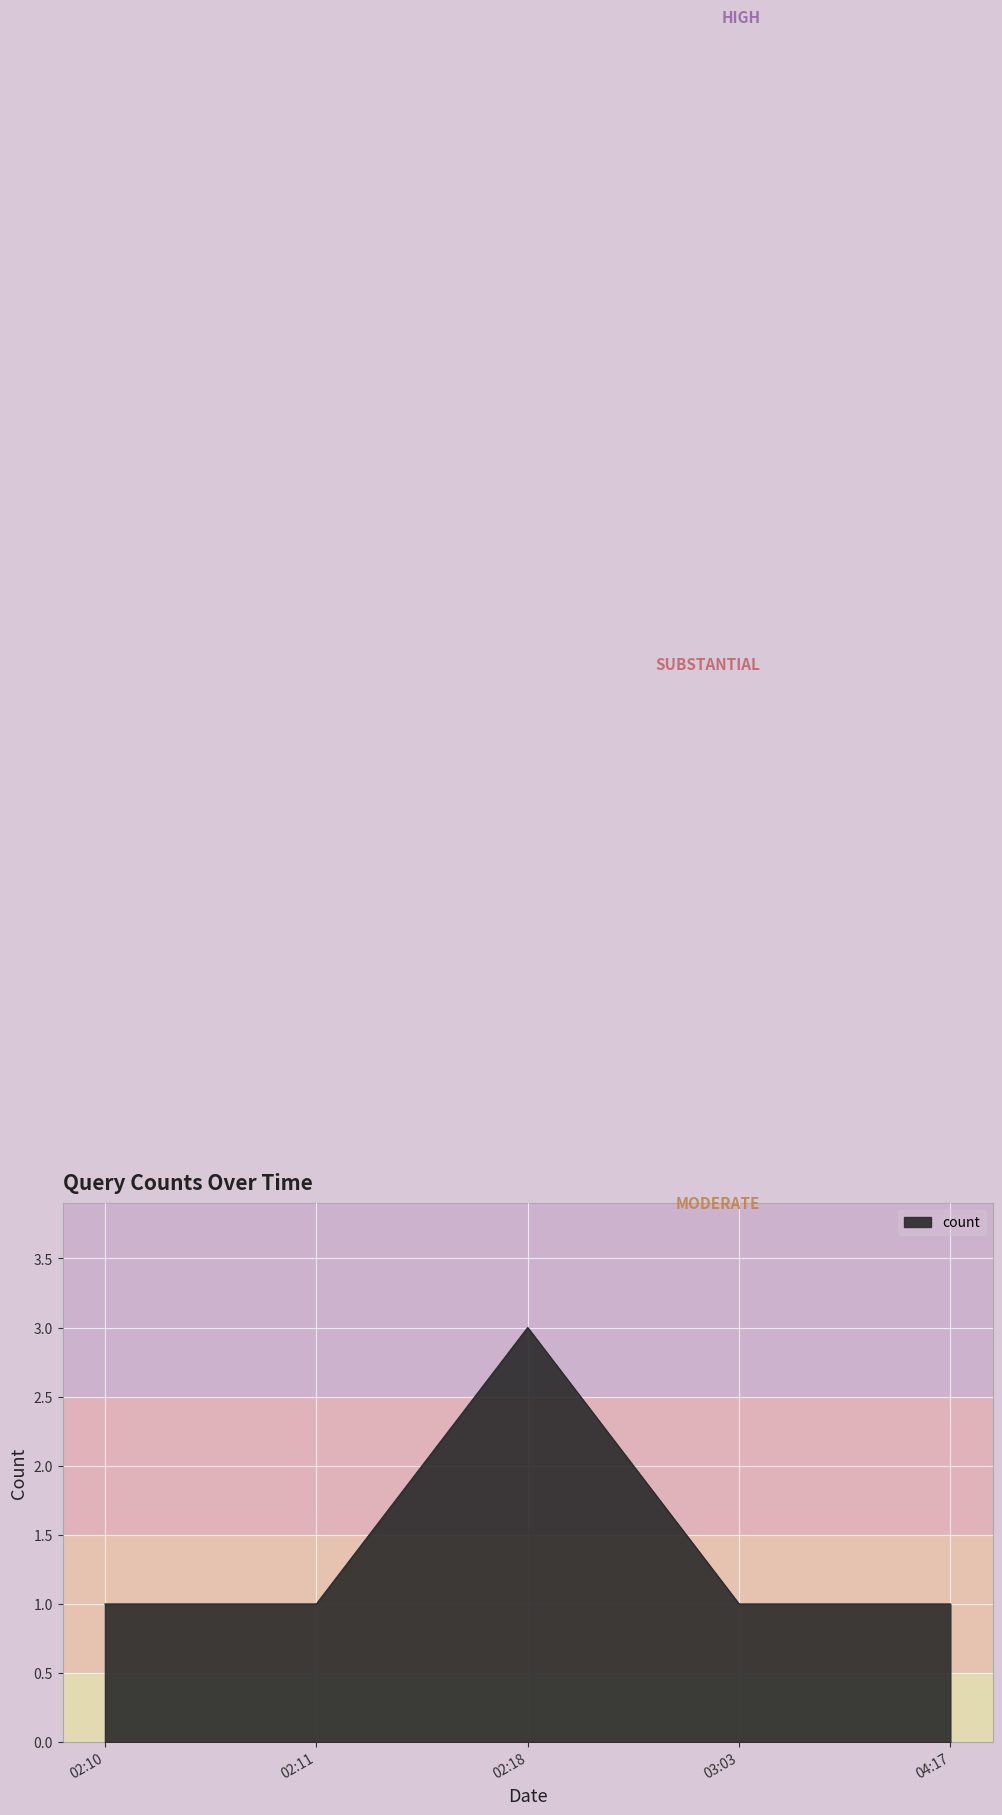

True or false: the data shows 2 at 02:18.

False